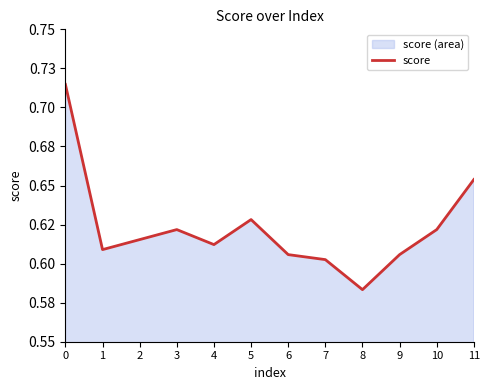

List the labels in order of value, largest first.

0, 11, 5, 3, 10, 2, 4, 1, 6, 9, 7, 8